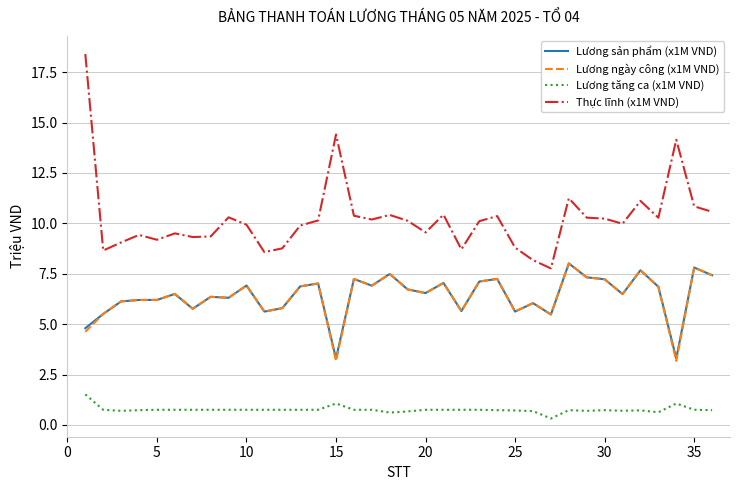

Which series has the largest total across all categories?

Thực lĩnh (x1M VND)